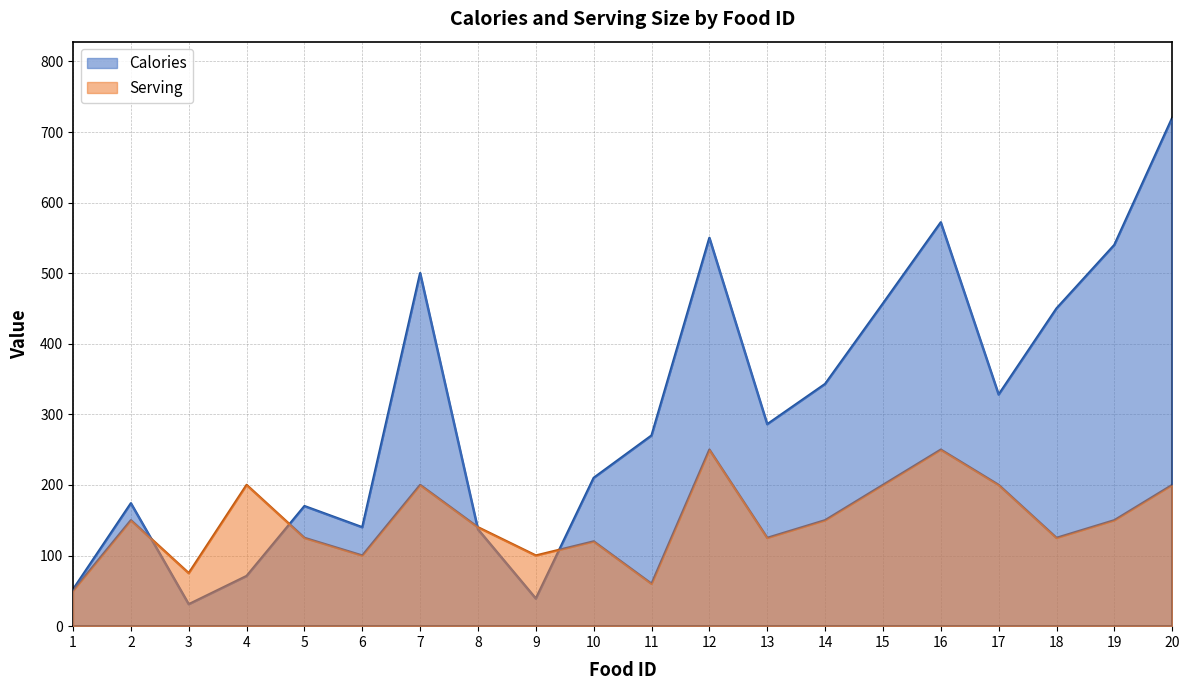

Is the value of Serving at 5 greater than the value of Calories at 13?

No